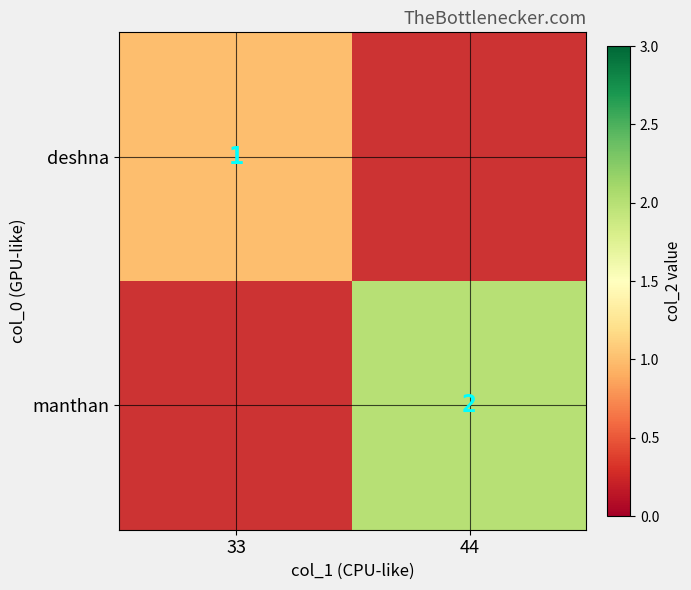

Is it true that manthan equals 2 at 44?

True